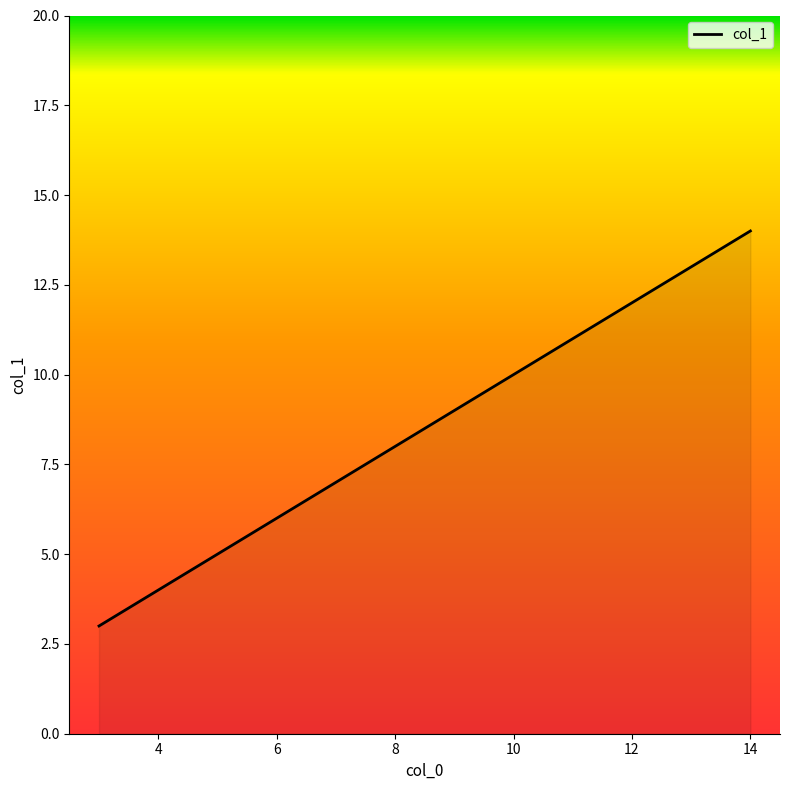

What is the minimum value shown in the chart?

3